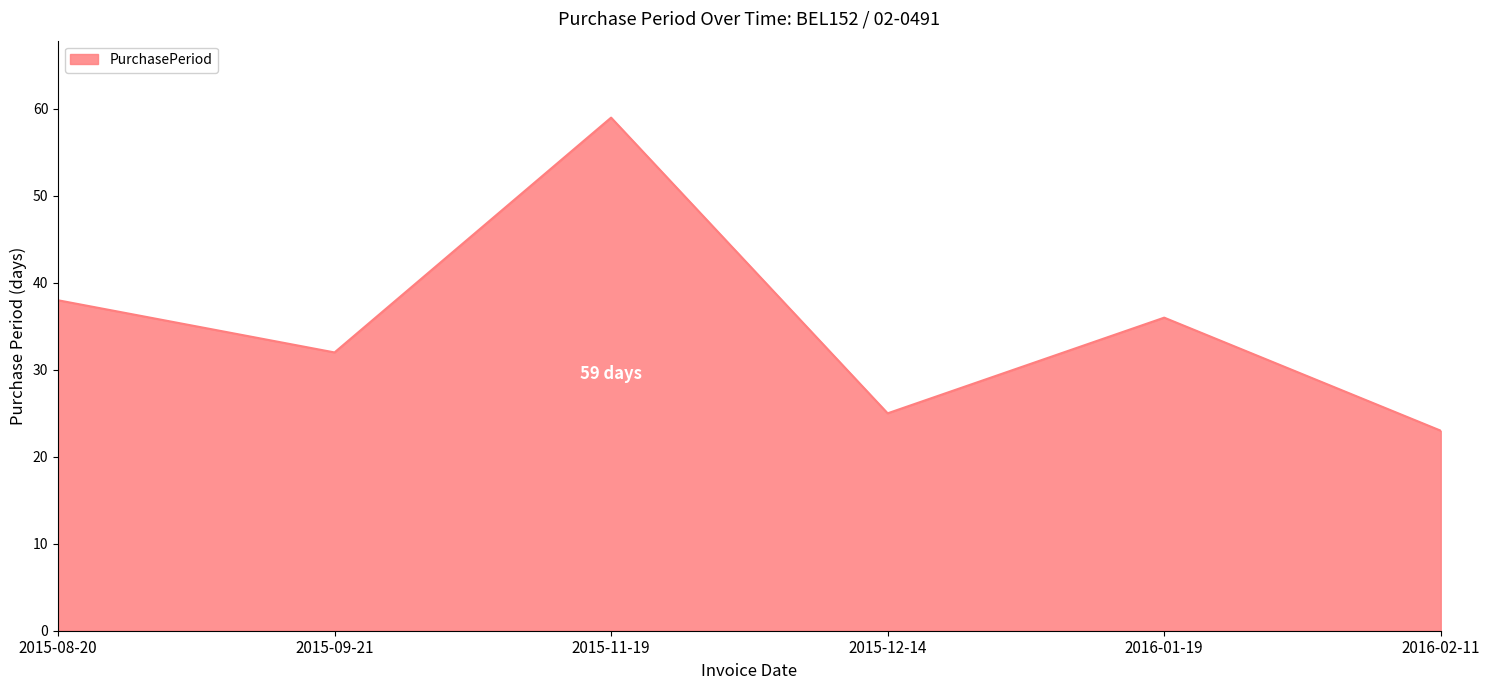

Reading left to right, list all the values displayed in this chart.

38	32	59	25	36	23